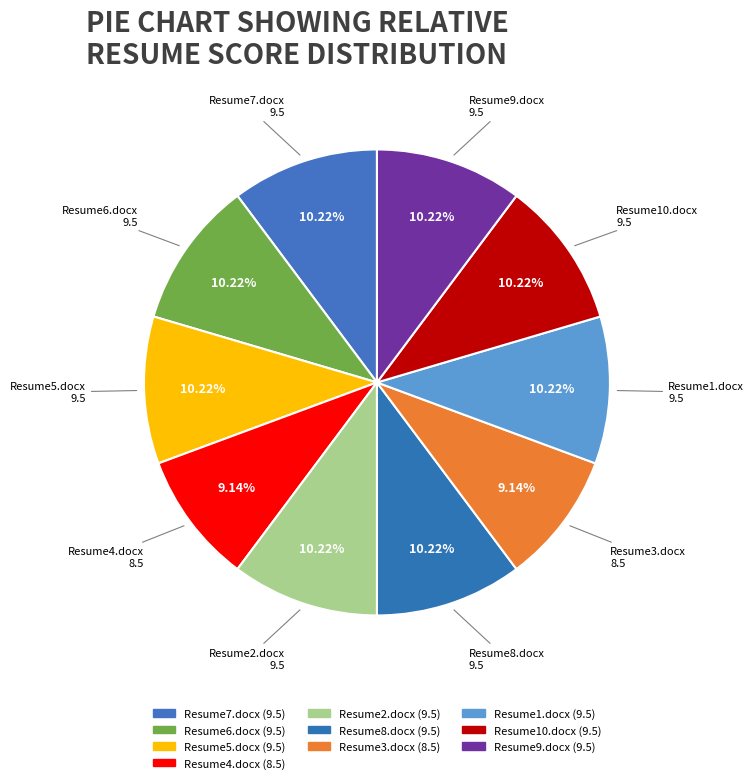

How many slices are in this pie chart?

10